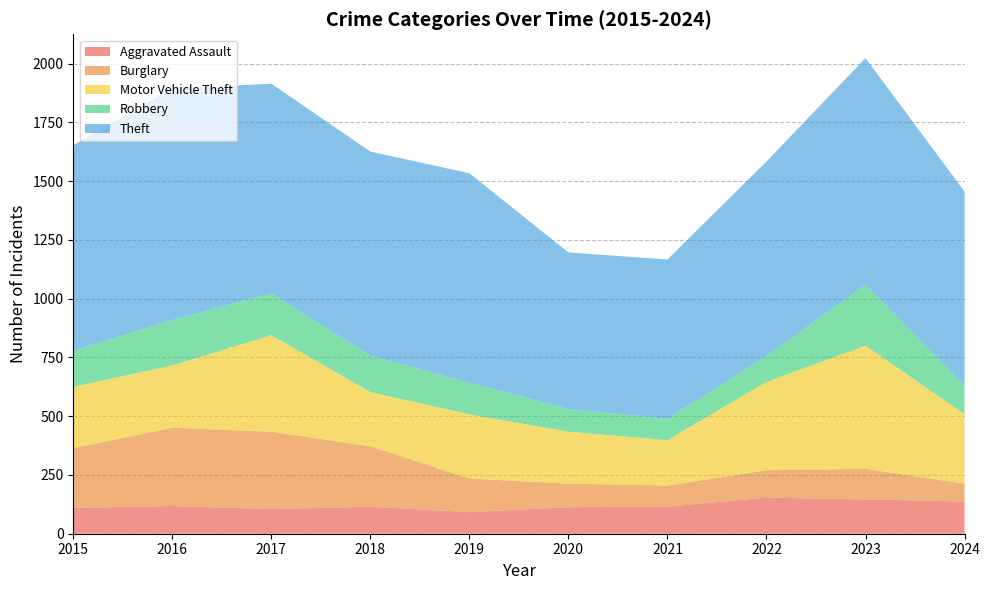

Reading left to right, what are all the values shown in this chart?

Aggravated Assault: 110	118	105	115	92	113	115	154	146	137
Burglary: 254	333	329	257	143	100	90	116	130	76
Motor Vehicle Theft: 261	265	411	231	273	221	193	376	524	296
Robbery: 154	194	178	155	135	97	91	111	260	123
Theft: 874	984	892	868	891	666	678	827	964	824